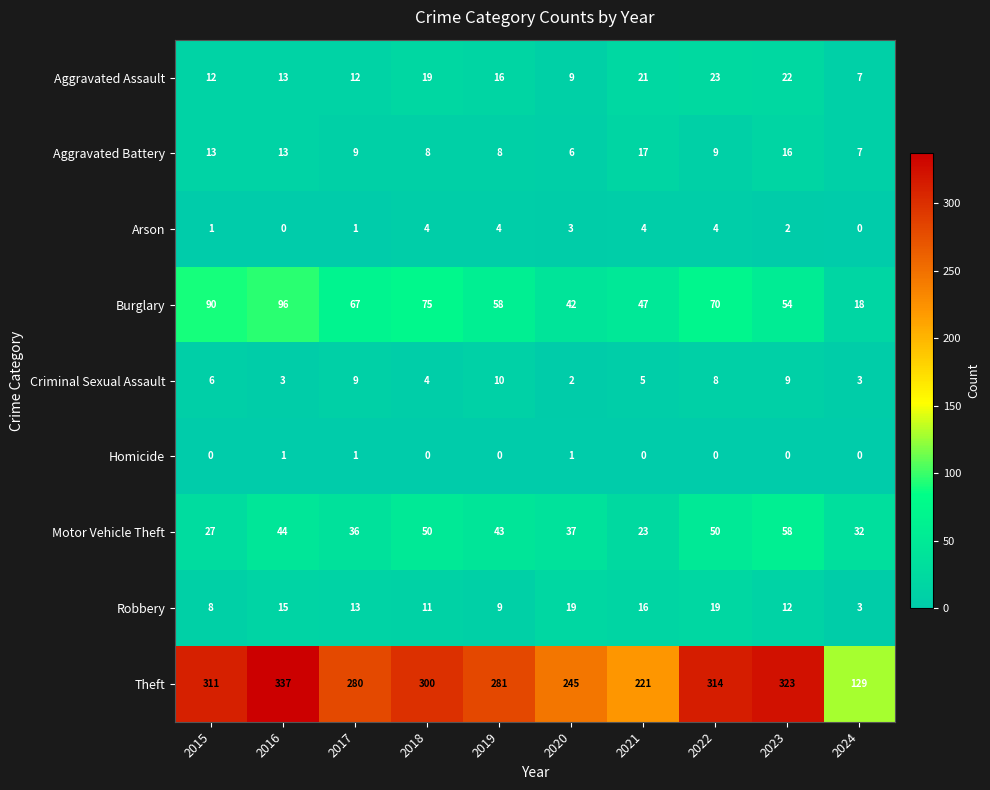

Rank the series by their maximum value, from highest to lowest.

Theft, Burglary, Motor Vehicle Theft, Aggravated Assault, Robbery, Aggravated Battery, Criminal Sexual Assault, Arson, Homicide